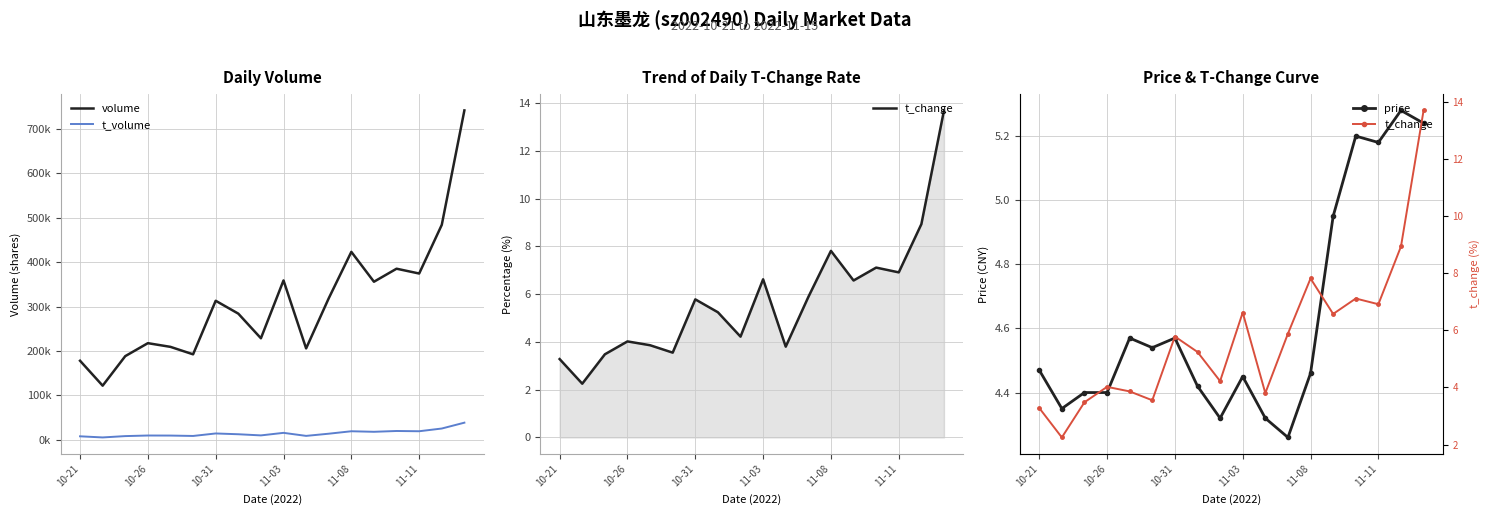

Reading left to right, list all the values displayed in this chart.

volume: 177920.0	121818.0	188301.0	217483.0	209168.0	192363.0	312919.0	283945.0	228491.0	358676.0	205684.0	318450.0	422964.0	355721.0	385049.0	374226.0	483753.0	741287.0
t_volume: 7868.0	5333.0	8340.0	9665.0	9536.0	8658.0	14269.0	12504.0	9920.0	15653.0	8825.0	13731.0	19246.0	18022.0	19843.0	19268.0	25391.0	38566.0
t_change: 3.3	2.2	3.5	4.0	3.9	3.5	5.8	5.2	4.2	6.6	3.8	5.9	7.8	6.6	7.1	6.9	8.9	13.7
price: 4.5	4.3	4.4	4.4	4.6	4.5	4.6	4.4	4.3	4.5	4.3	4.3	4.5	5.0	5.2	5.2	5.3	5.2